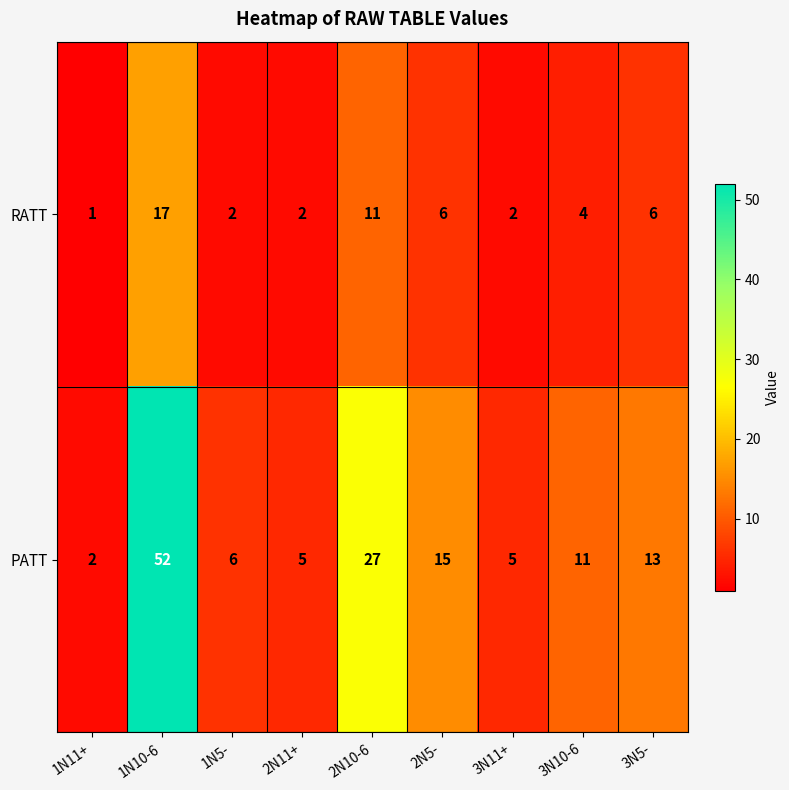

What is the total value across all series at 3N5-?

19